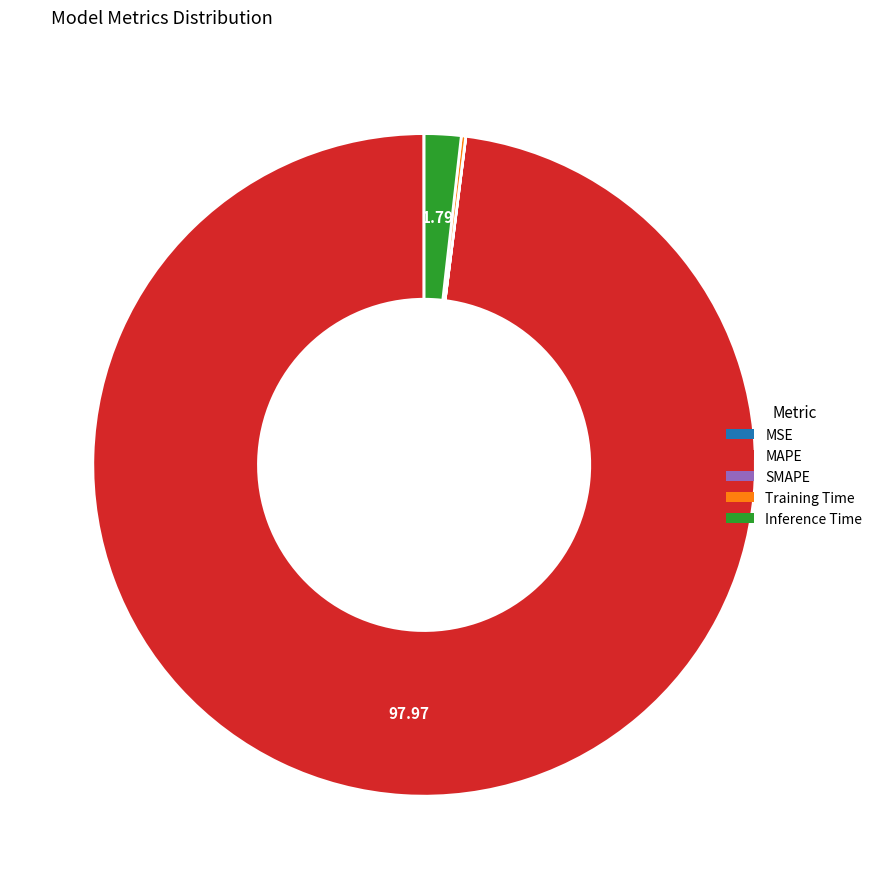

Is there a majority slice in this chart?

Yes